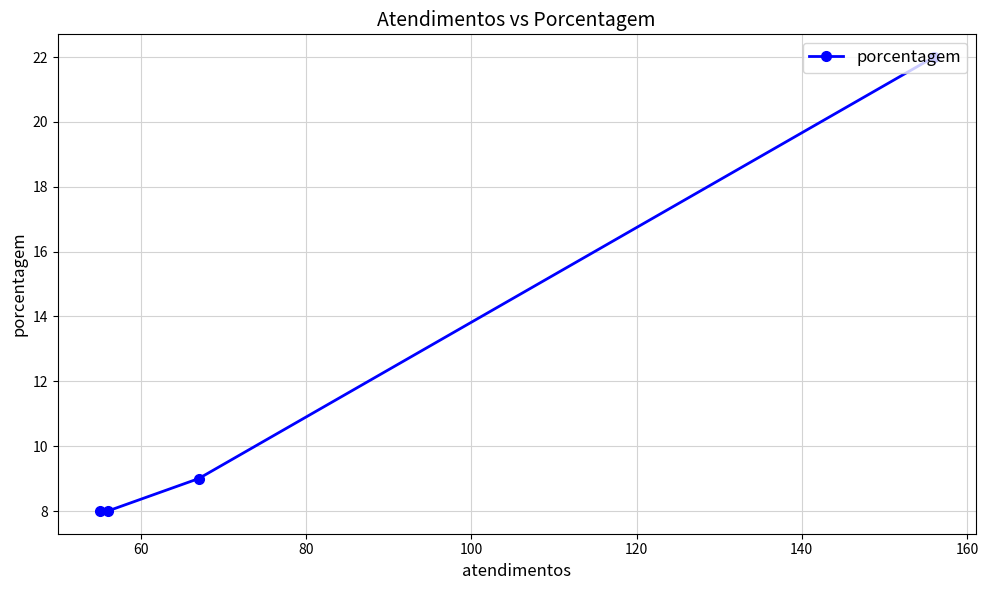

What is the value of the 2nd point from the left?

8